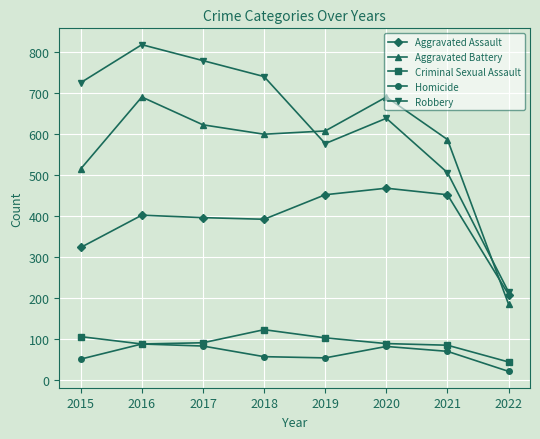

Between 2016 and 2021, which series saw the biggest shift?

Robbery